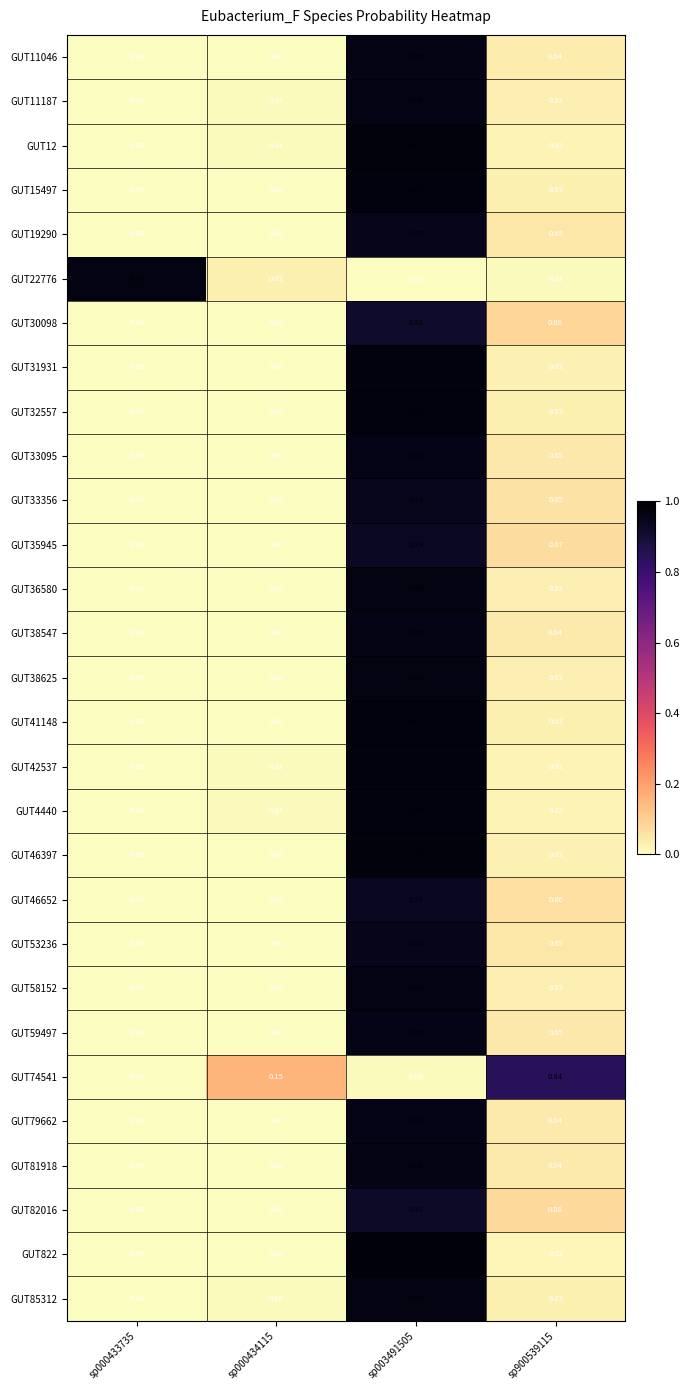

Is the value of GUT11046 at sp900539115 greater than the value of GUT53236 at sp900539115?

No